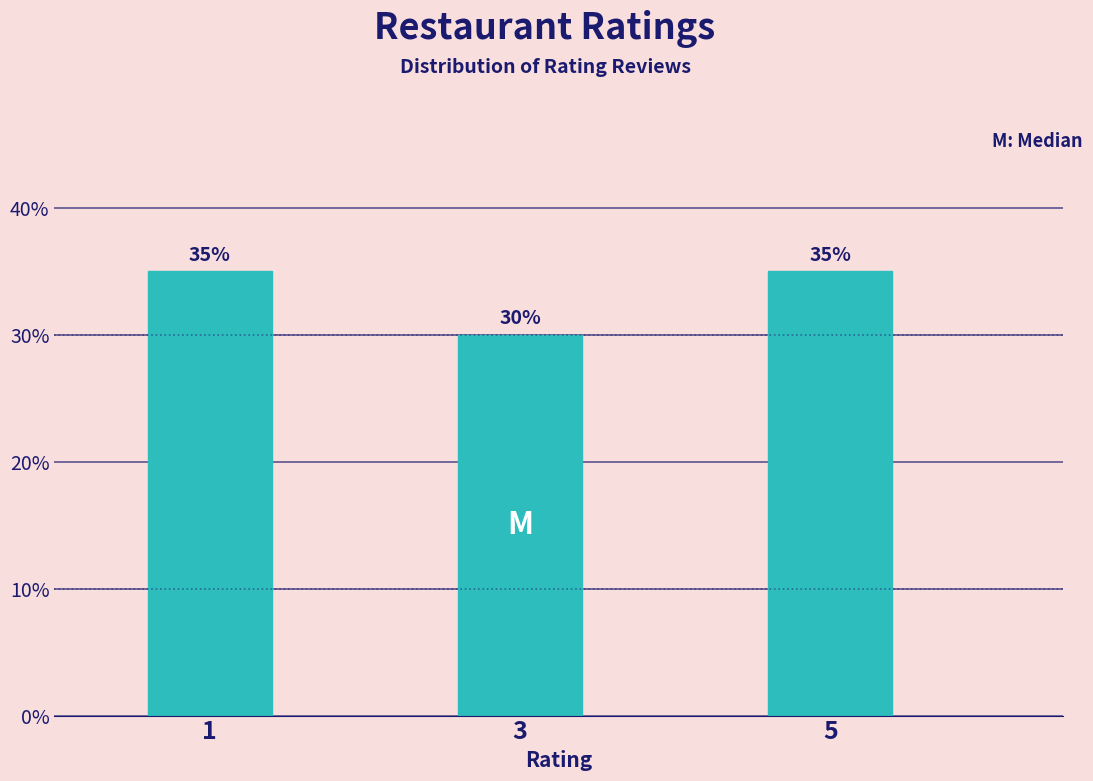

Reading right to left, what are all the values shown in this chart?

5=35	3=30	1=35